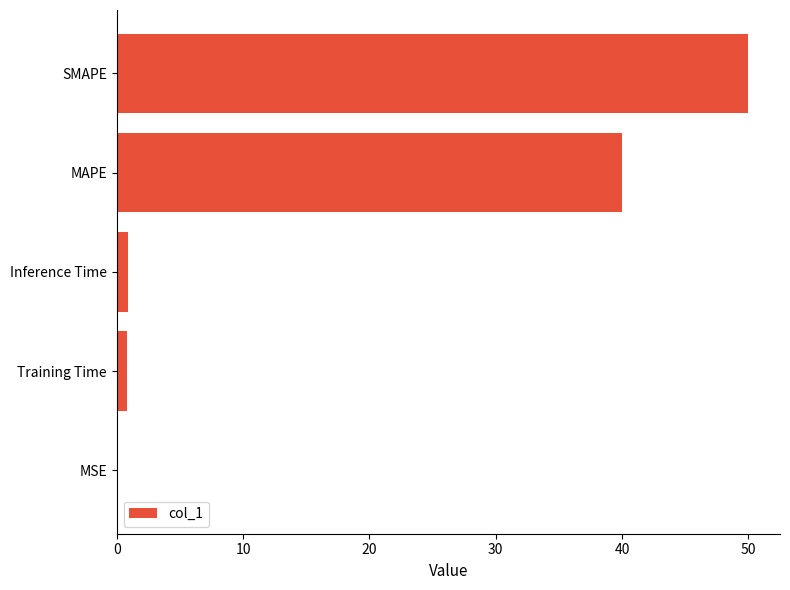

What is the change in value from SMAPE to MAPE?

-10.0